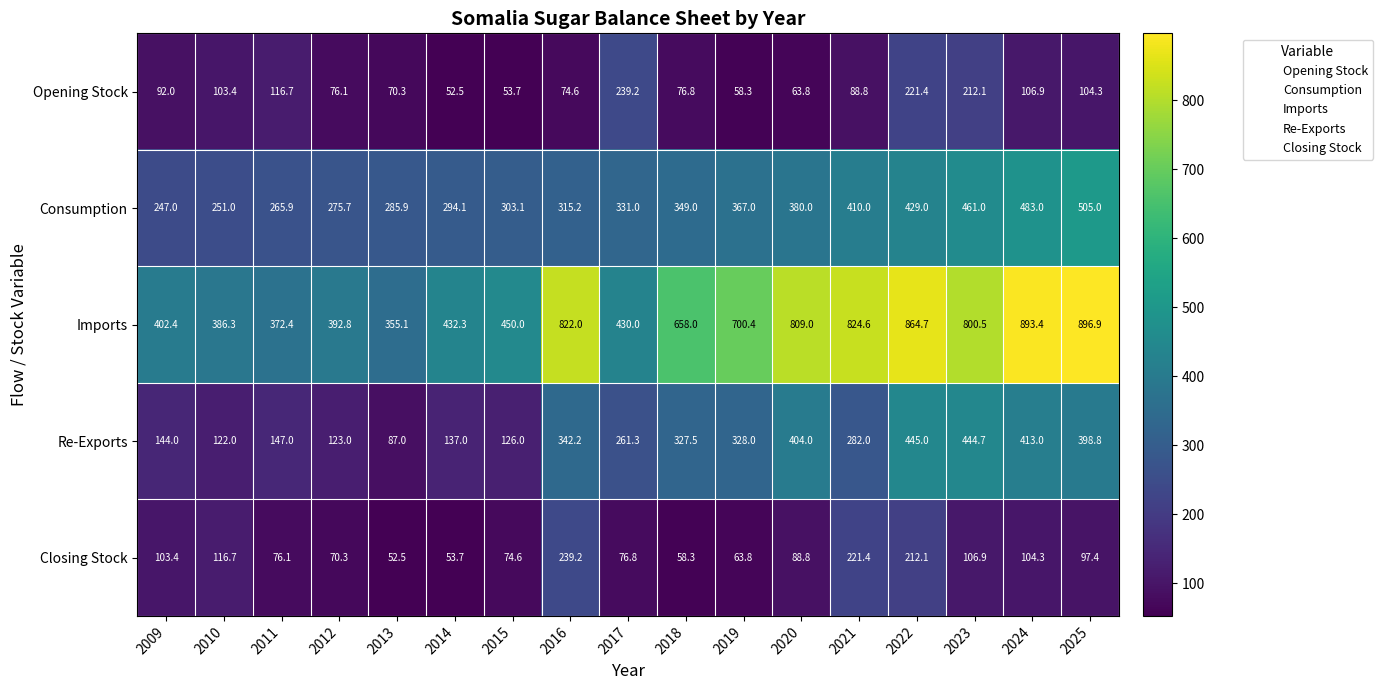

Is the value of Imports at 2022 greater than the value of Opening Stock at 2013?

Yes